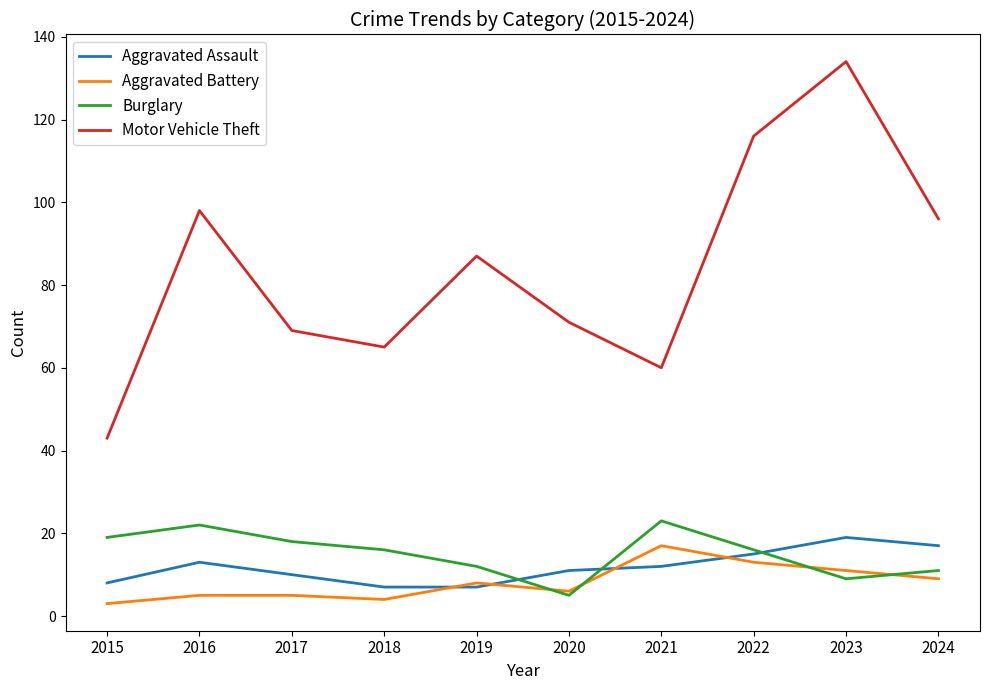

At which label does Burglary first exceed 16?

2015